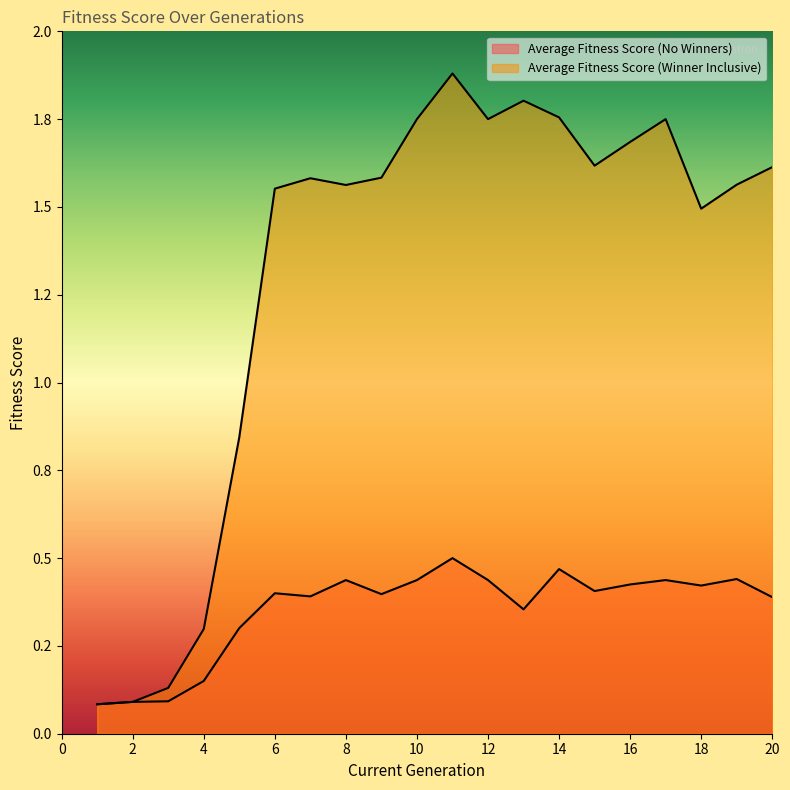

How many data points in Average Fitness Score (Winner Inclusive) are less than 1?

5